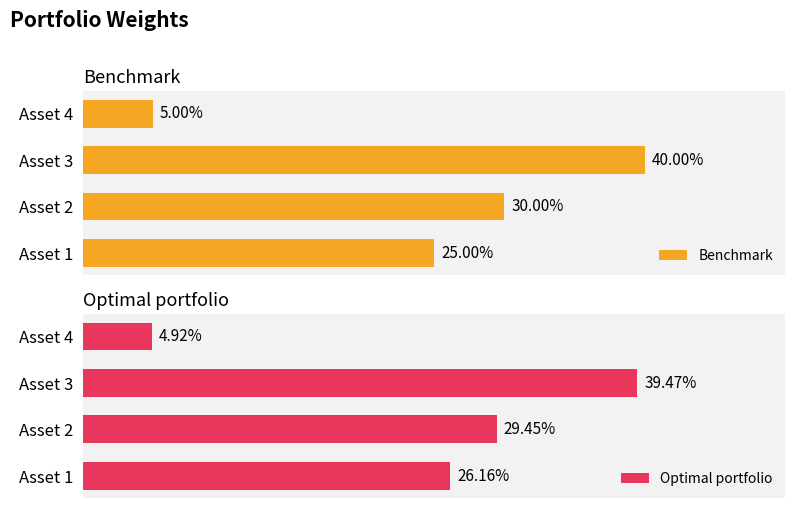

Reading right to left, transcribe all the data shown in this chart.

Benchmark: 0.1	0.4	0.3	0.2
Optimal portfolio: 0.0	0.4	0.3	0.3